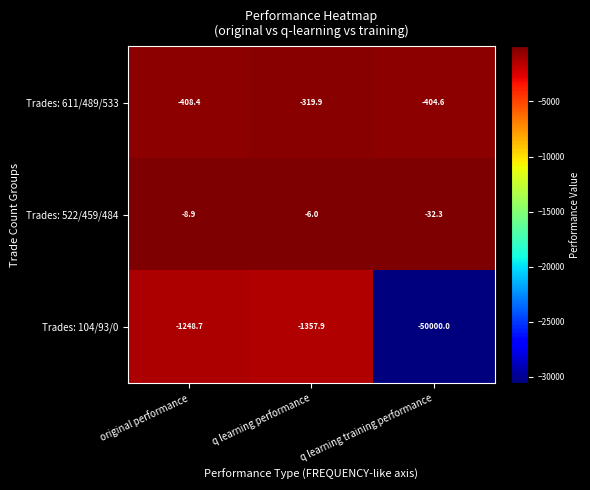

Is it true that Trades: 611/489/533 equals -319.9 at q learning performance?

True